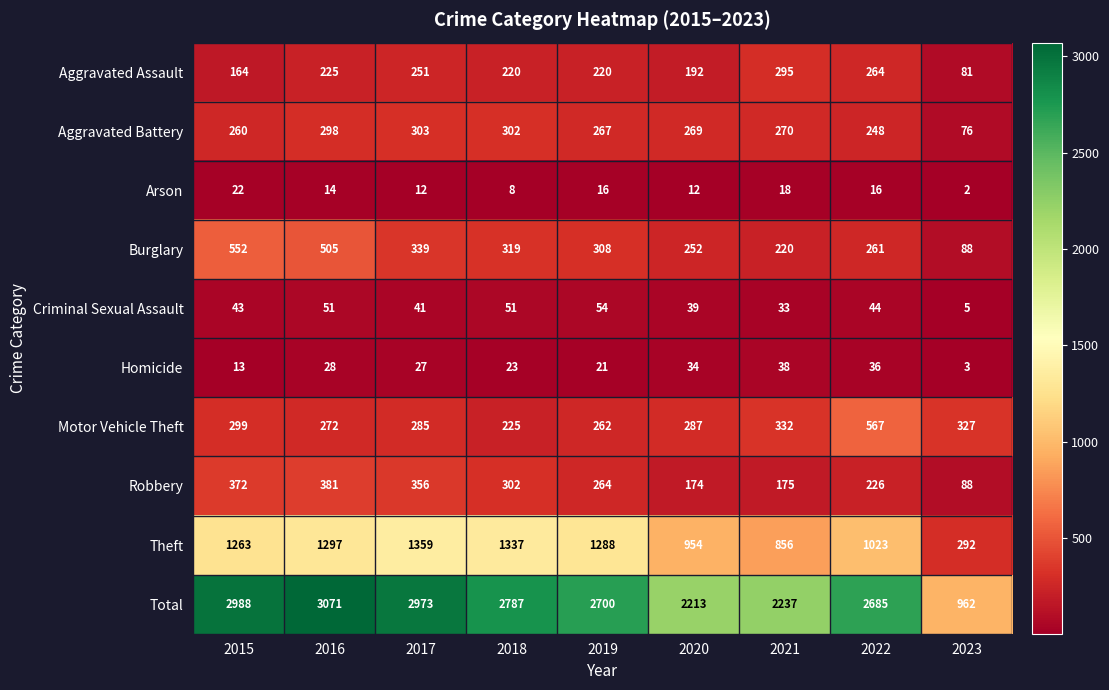

List the labels in order of Total value, smallest first.

2023, 2020, 2021, 2022, 2019, 2018, 2017, 2015, 2016